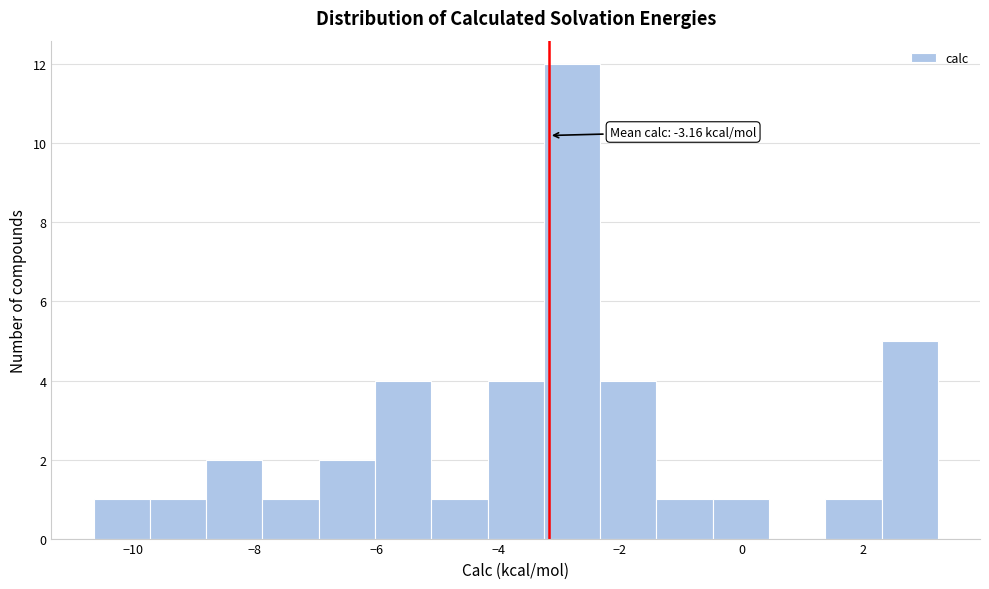

Which range on the x-axis has the tallest bar?

-3.2 to -2.4